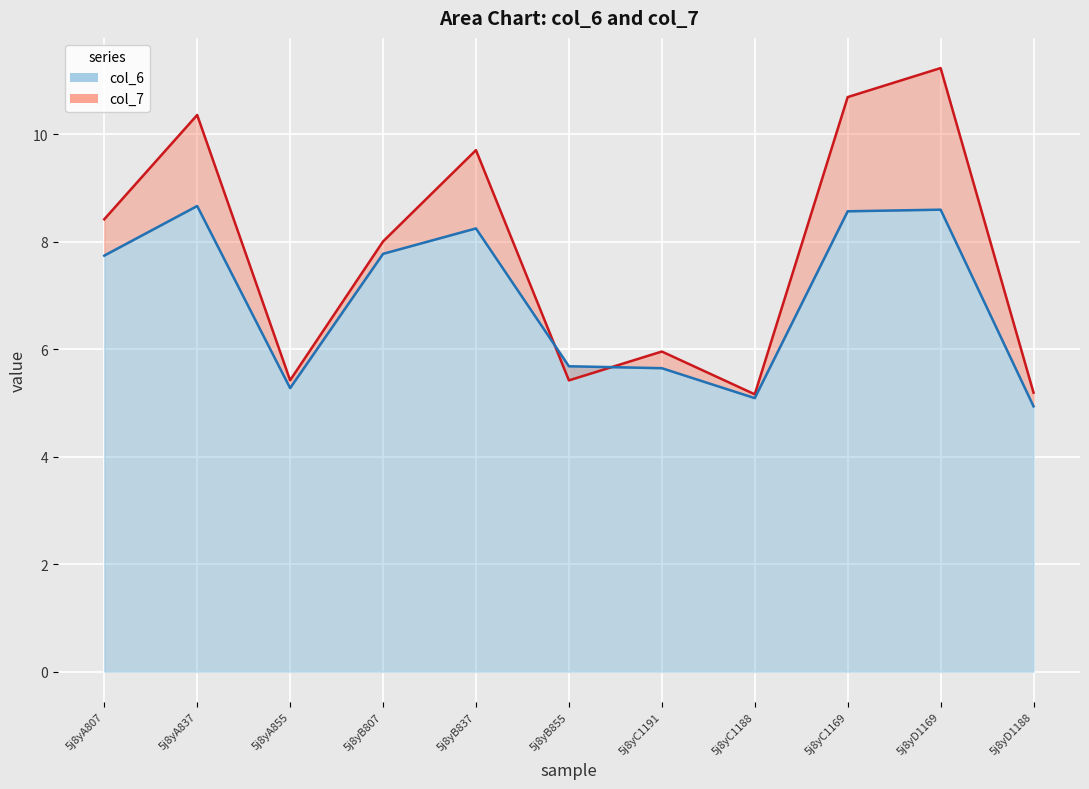

At which category is the sum across all series the highest?

5j8yD1169